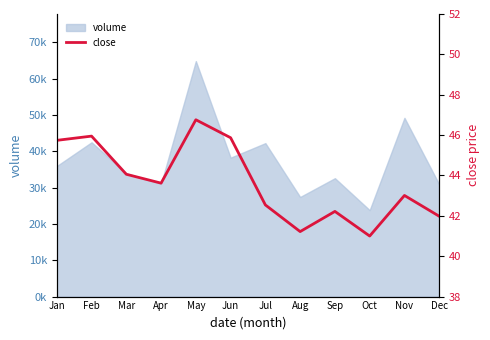

How many values exceed 43?

7